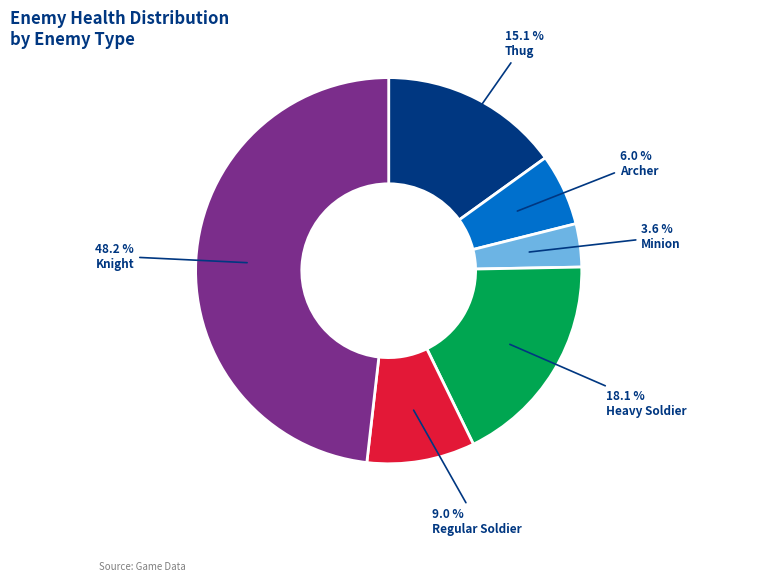

Does any single category account for the majority?

No